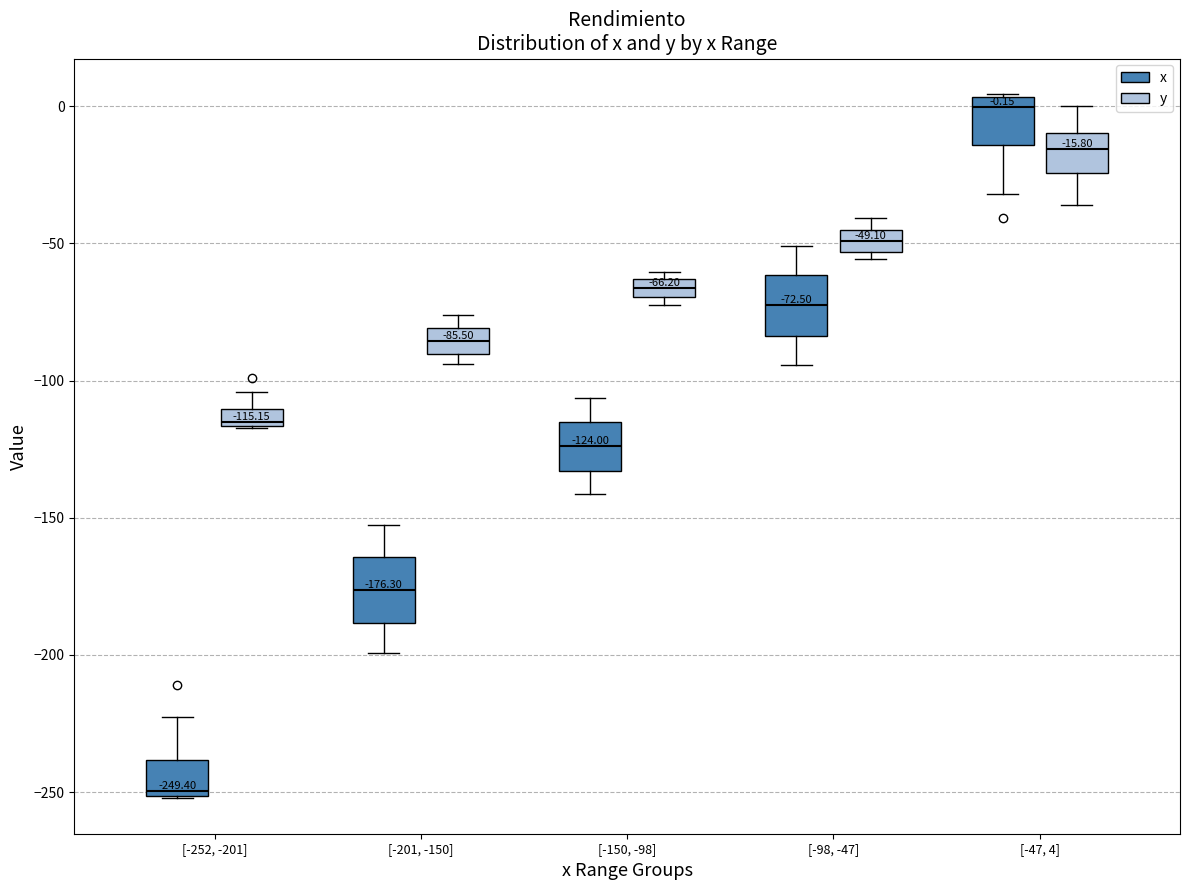

Which box's median line is the highest?

[-47, 4] (x)